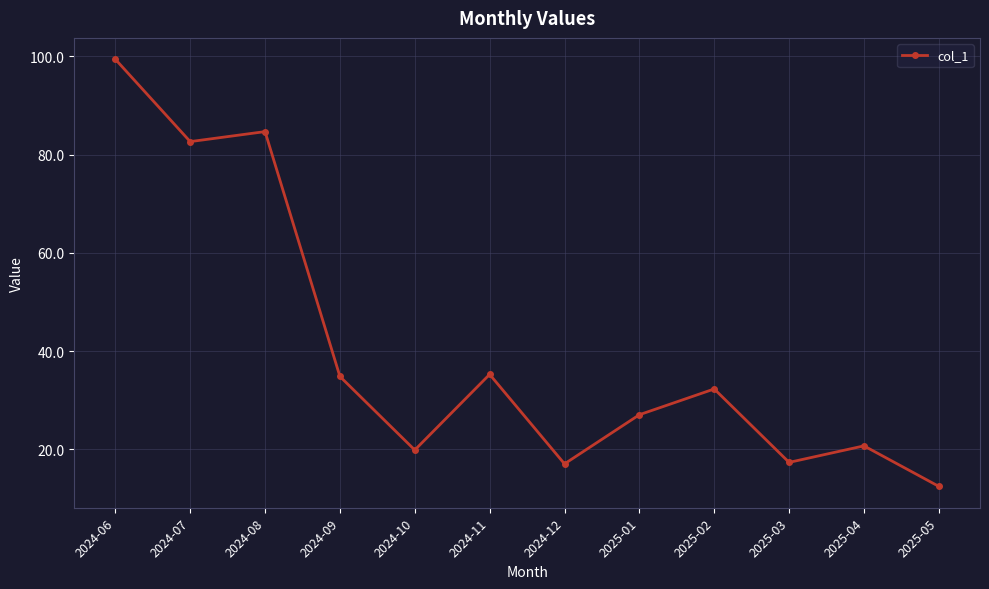

True or false: there are more than 0 points higher than both neighbors.

True